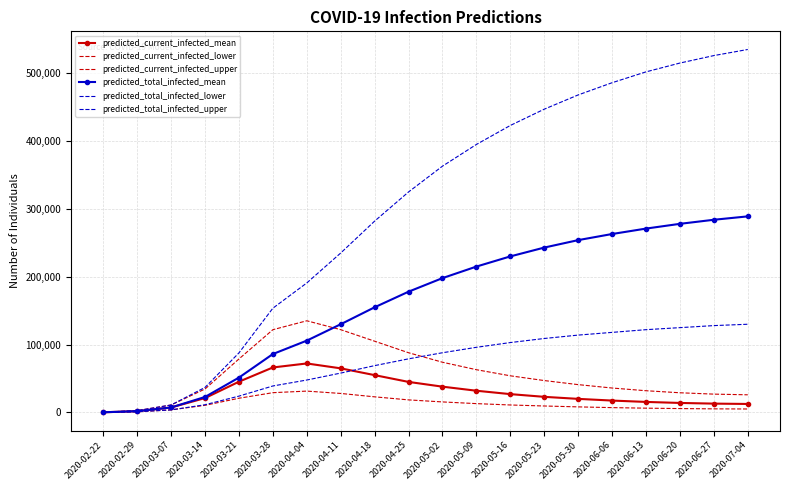

Rank the categories by predicted_total_infected_lower value from lowest to highest.

2020-02-22, 2020-02-29, 2020-03-07, 2020-03-14, 2020-03-21, 2020-03-28, 2020-04-04, 2020-04-11, 2020-04-18, 2020-04-25, 2020-05-02, 2020-05-09, 2020-05-16, 2020-05-23, 2020-05-30, 2020-06-06, 2020-06-13, 2020-06-20, 2020-06-27, 2020-07-04